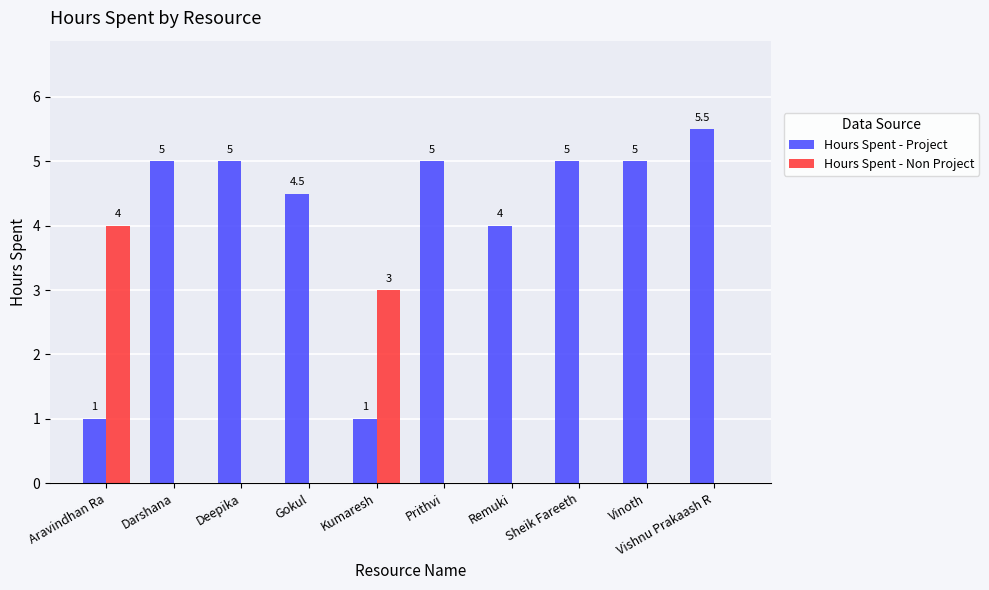

Is it true that Hours Spent - Non Project equals 0.0 at Vinoth?

True